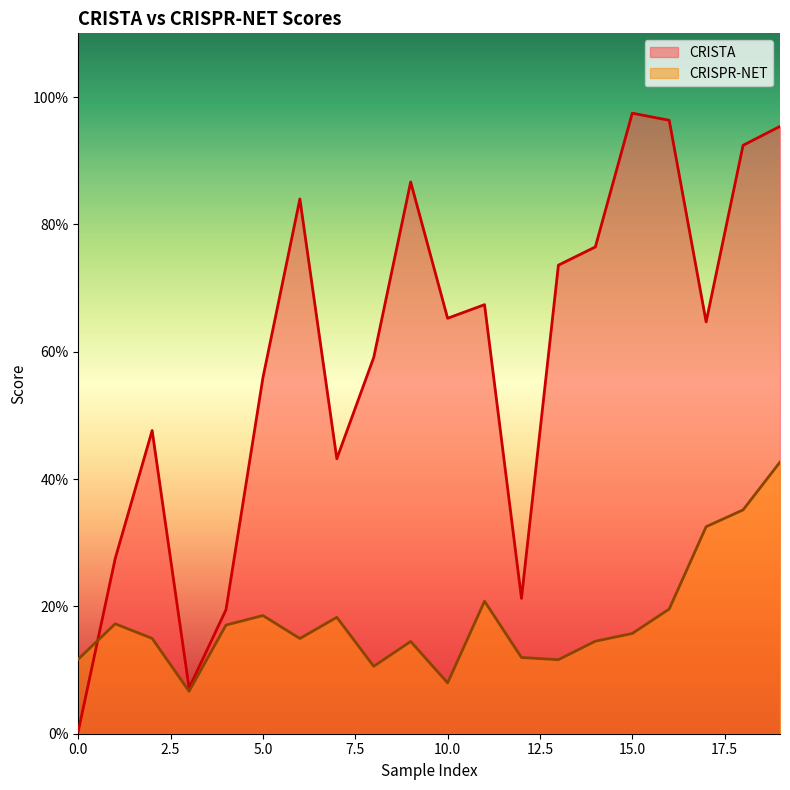

How many series are shown in this chart?

2